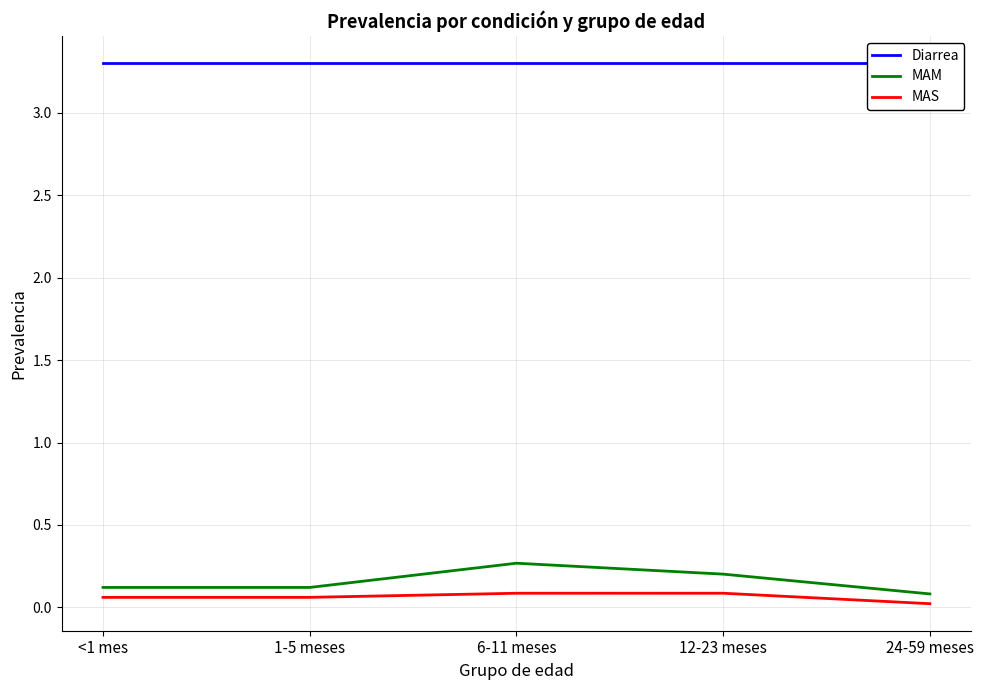

How many series are shown in this chart?

3